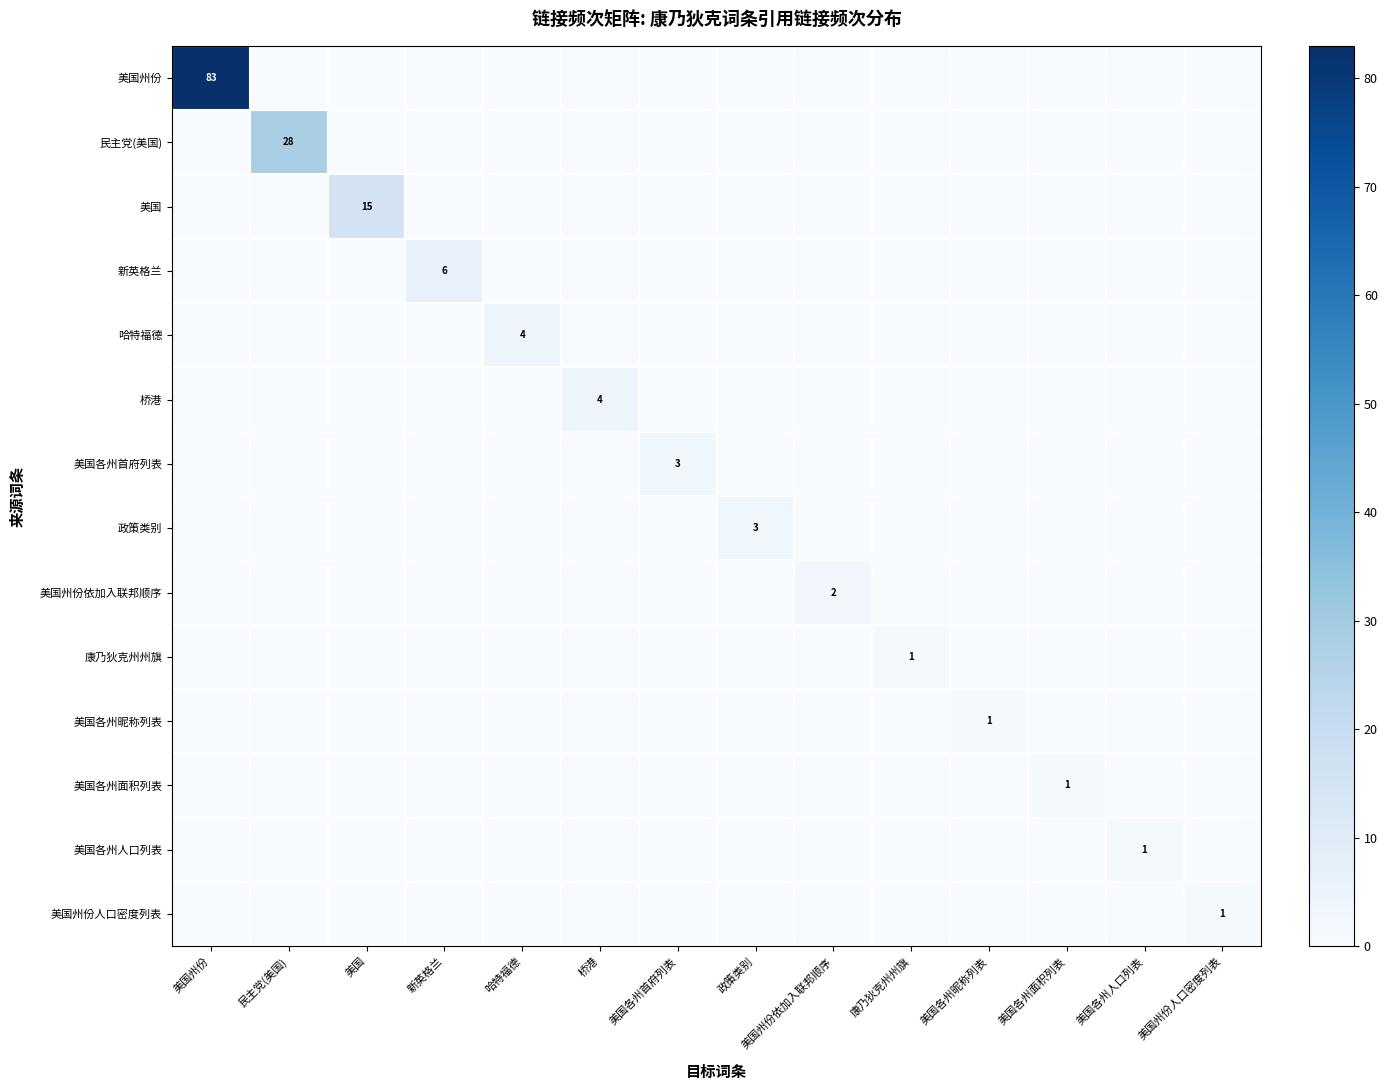

Is it true that 美国各州昵称列表 equals 1 at 美国各州昵称列表?

True